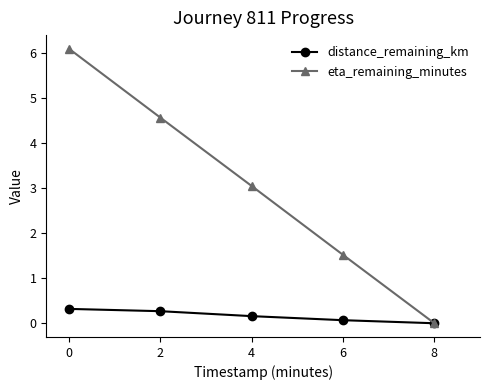

Is the value of distance_remaining_km at 2 greater than the value of eta_remaining_minutes at 8?

Yes